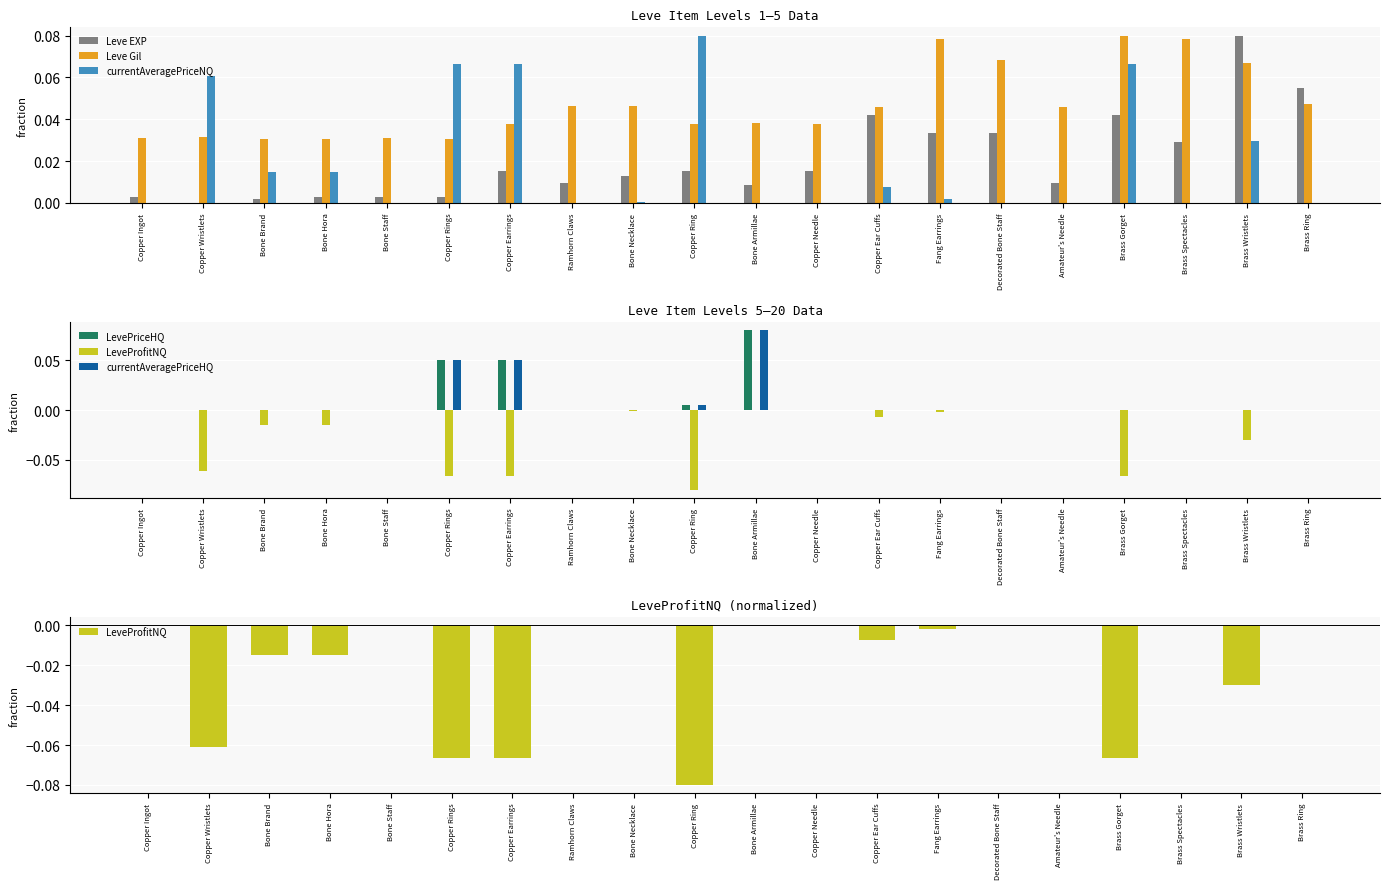

What are all the series names shown in the legend?

Leve EXP, Leve Gil, currentAveragePriceNQ, LevePriceHQ, LeveProfitNQ, currentAveragePriceHQ